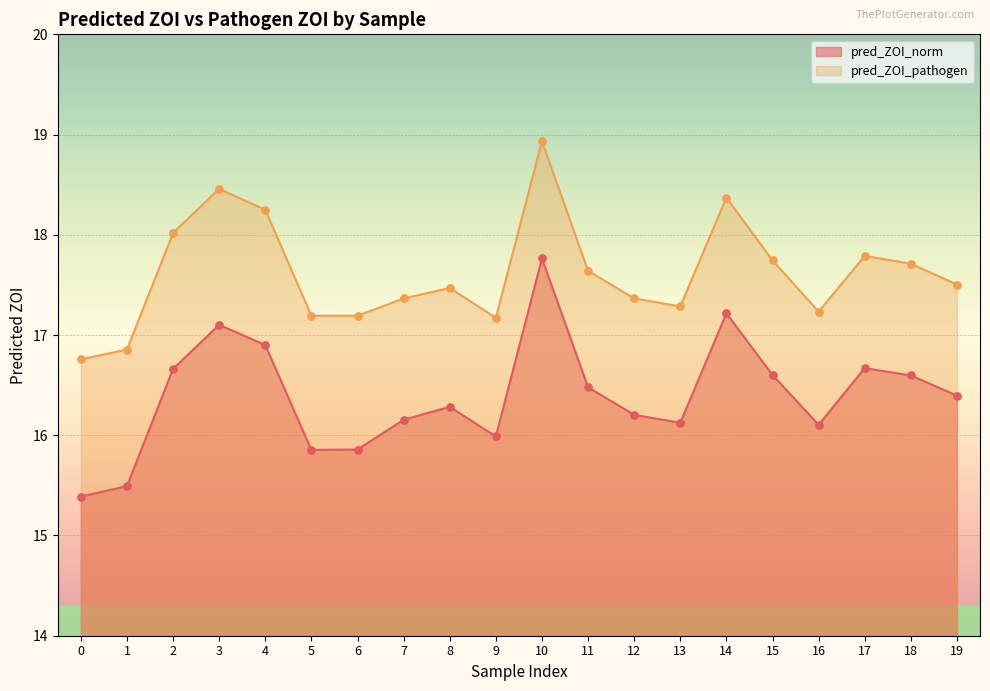

Which series has the largest total across all categories?

pred_ZOI_pathogen